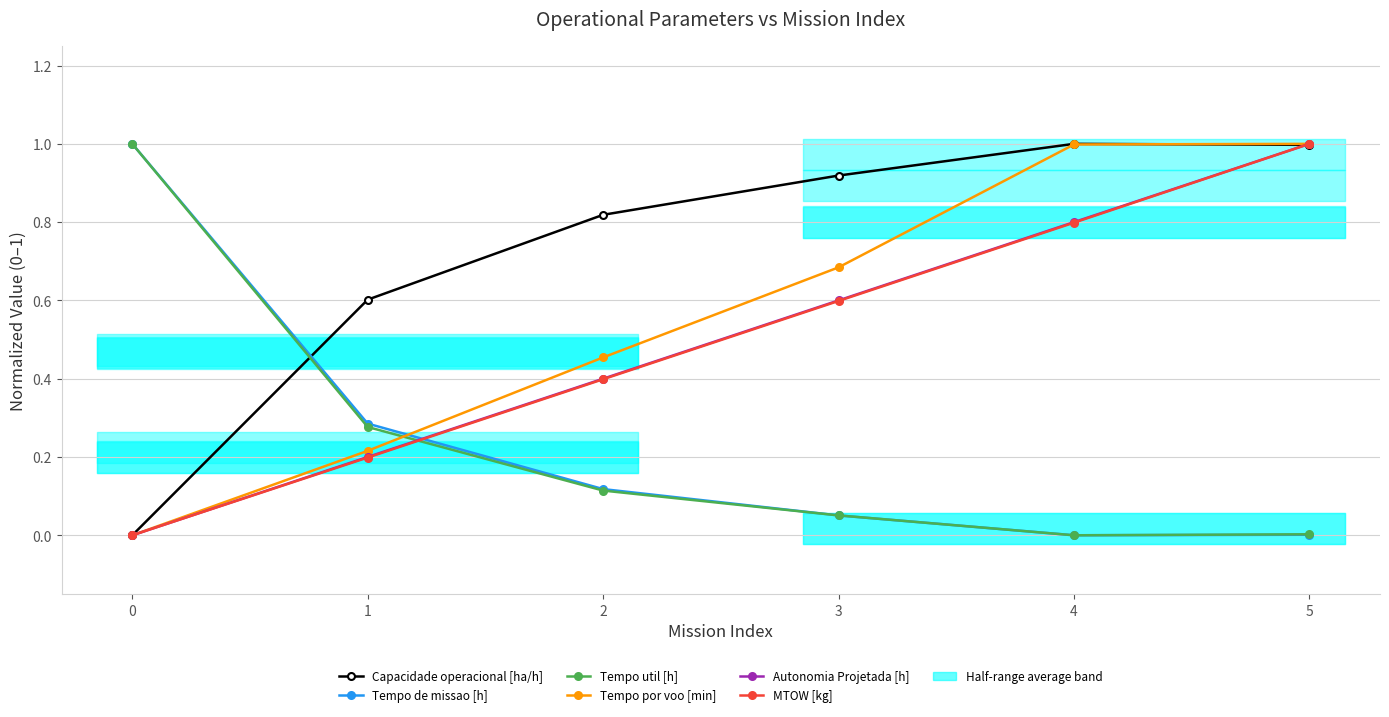

Between which two adjacent categories do Tempo de missao [h] and Autonomia Projetada [h] first intersect?

1 and 2